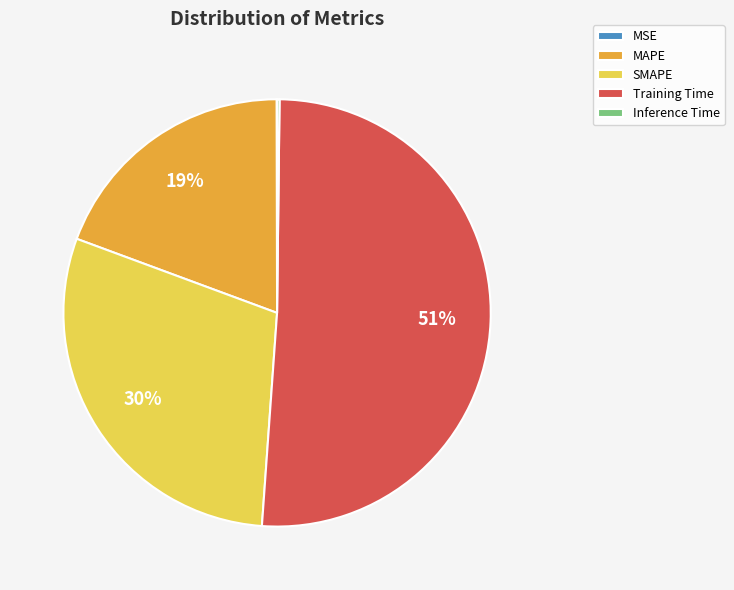

To the nearest percent, what percentage of the pie is MAPE?

19%